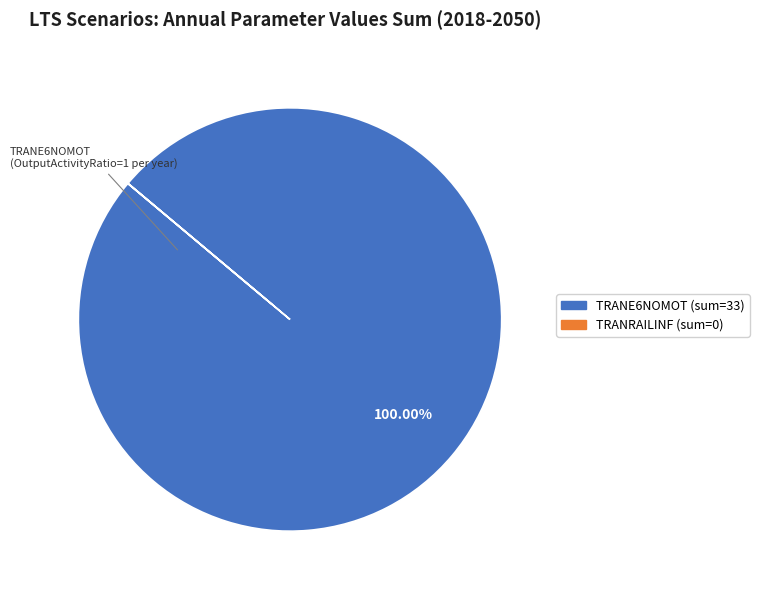

Is there a majority slice in this chart?

Yes